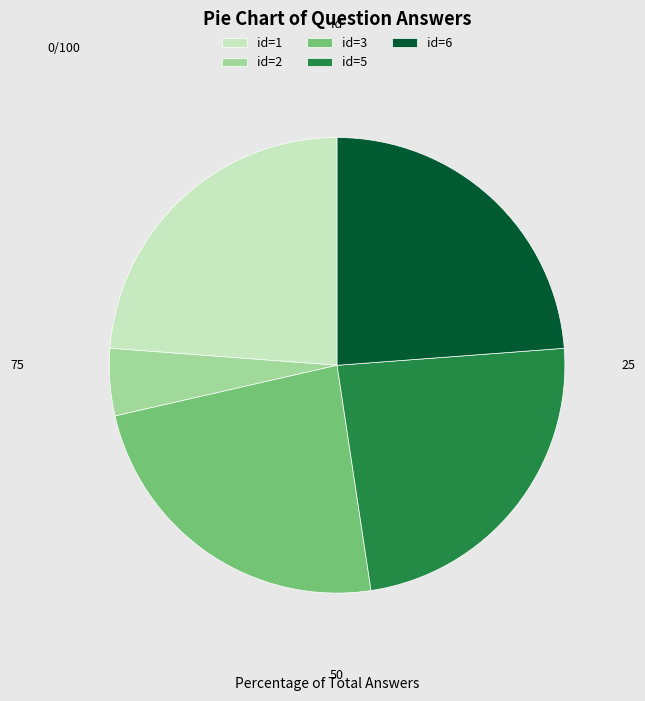

Does any single category account for the majority?

No